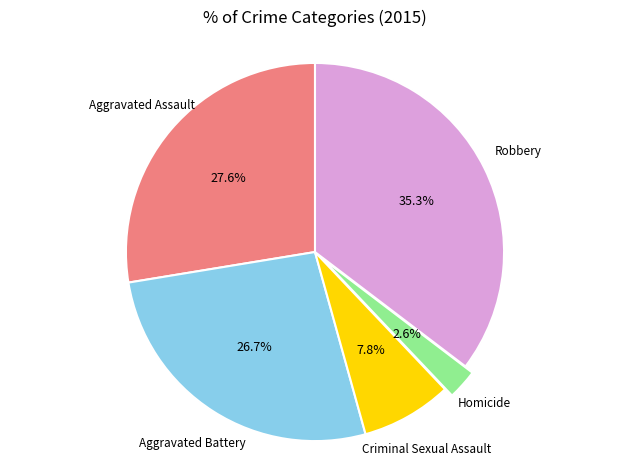

Does any single category account for the majority?

No